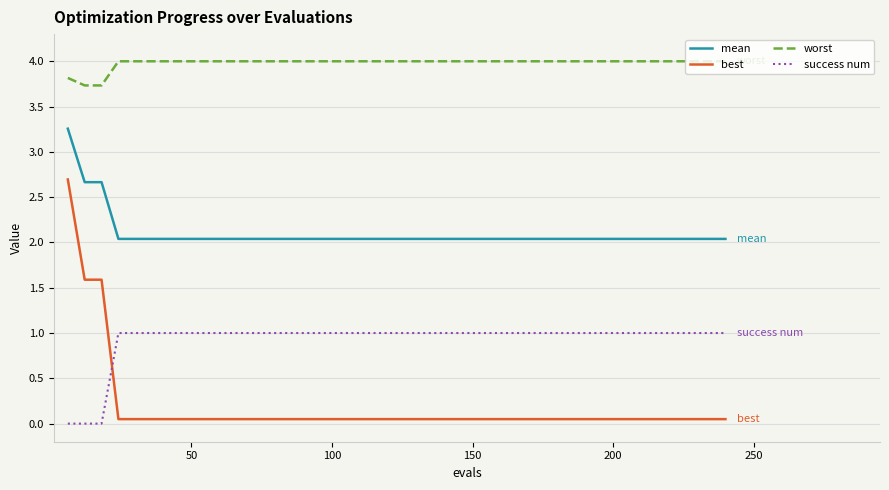

Which series has the largest total across all categories?

worst